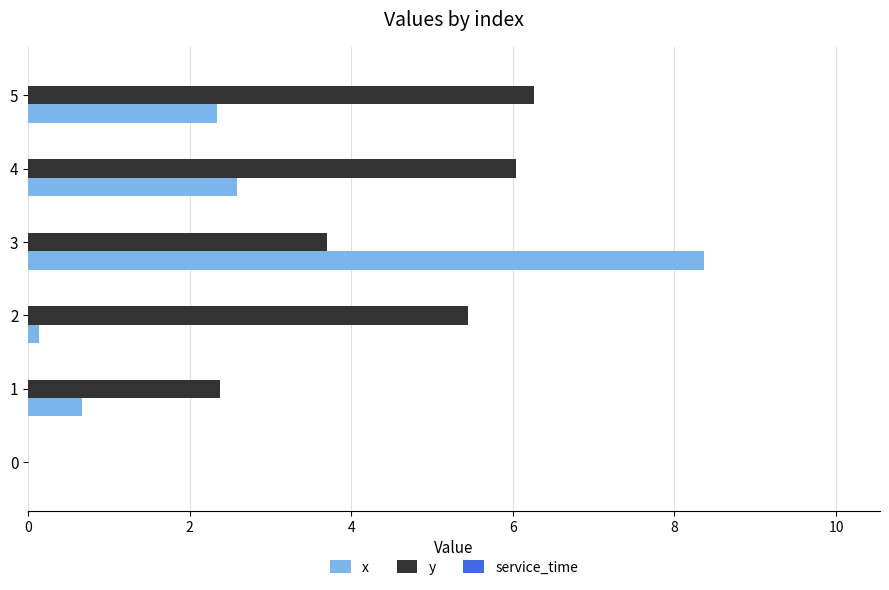

Is it true that x equals 12.3 at 3?

False